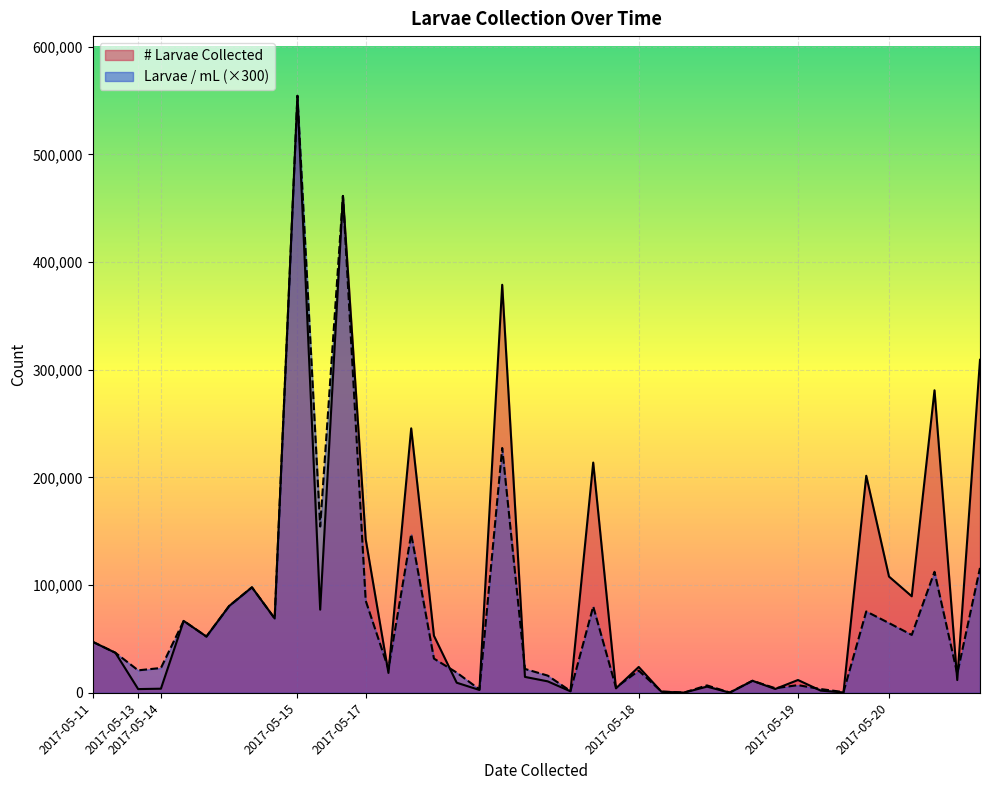

Reading right to left, extract all data points from this chart.

# Larvae Collected: 2017-05-20=309333.0	2017-05-20=11867.0	2017-05-20=281000.0	2017-05-20=89667.0	2017-05-20=108000.0	2017-05-19=201600.0	2017-05-19=350.0	2017-05-19=2042.0	2017-05-19=11917.0	2017-05-18=3583.0	2017-05-18=11200.0	2017-05-18=200.0	2017-05-18=5750.0	2017-05-18=250.0	2017-05-18=1000.0	2017-05-18=24033.0	2017-05-17=4167.0	2017-05-17=213867.0	2017-05-17=1417.0	2017-05-17=10667.0	2017-05-17=14800.0	2017-05-17=379000.0	2017-05-17=2667.0	2017-05-17=9400.0	2017-05-17=53000.0	2017-05-17=245667.0	2017-05-17=18500.0	2017-05-17=142667.0	2017-05-15=461500.0	2017-05-15=77250.0	2017-05-15=554500.0	2017-05-14=69067.0	2017-05-14=98000.0	2017-05-14=80667.0	2017-05-14=52267.0	2017-05-14=66800.0	2017-05-14=3844.0	2017-05-13=3483.0	2017-05-11=37200.0	2017-05-11=47400.0
Larvae / mL: 2017-05-20=116001.0	2017-05-20=17799.0	2017-05-20=112401.0	2017-05-20=53799.0	2017-05-20=64800.0	2017-05-19=75600.0	2017-05-19=699.0	2017-05-19=3501.0	2017-05-19=7149.0	2017-05-18=4299.0	2017-05-18=11199.0	2017-05-18=300.0	2017-05-18=6900.0	2017-05-18=300.0	2017-05-18=1200.0	2017-05-18=20601.0	2017-05-17=5001.0	2017-05-17=80199.0	2017-05-17=1701.0	2017-05-17=15999.0	2017-05-17=22200.0	2017-05-17=227400.0	2017-05-17=3201.0	2017-05-17=18801.0	2017-05-17=31800.0	2017-05-17=147399.0	2017-05-17=22200.0	2017-05-17=85599.0	2017-05-15=461499.0	2017-05-15=154500.0	2017-05-15=554499.0	2017-05-14=69066.0	2017-05-14=98001.0	2017-05-14=80667.0	2017-05-14=52266.0	2017-05-14=66801.0	2017-05-14=23067.0	2017-05-13=20901.0	2017-05-11=37200.0	2017-05-11=47400.0